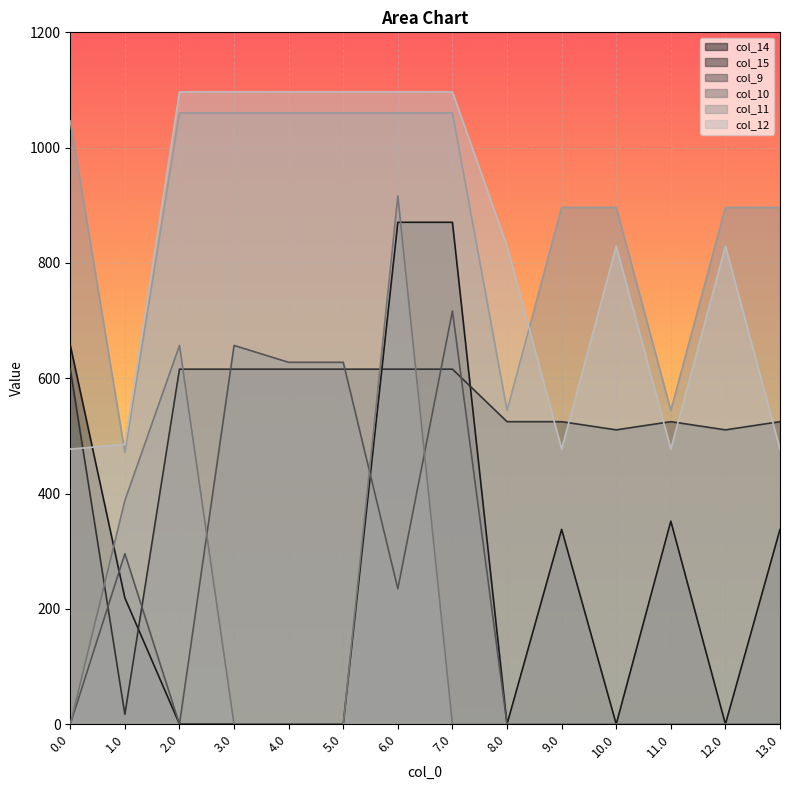

The col_11 series shows 544.3 at 11.0. True or false?

True